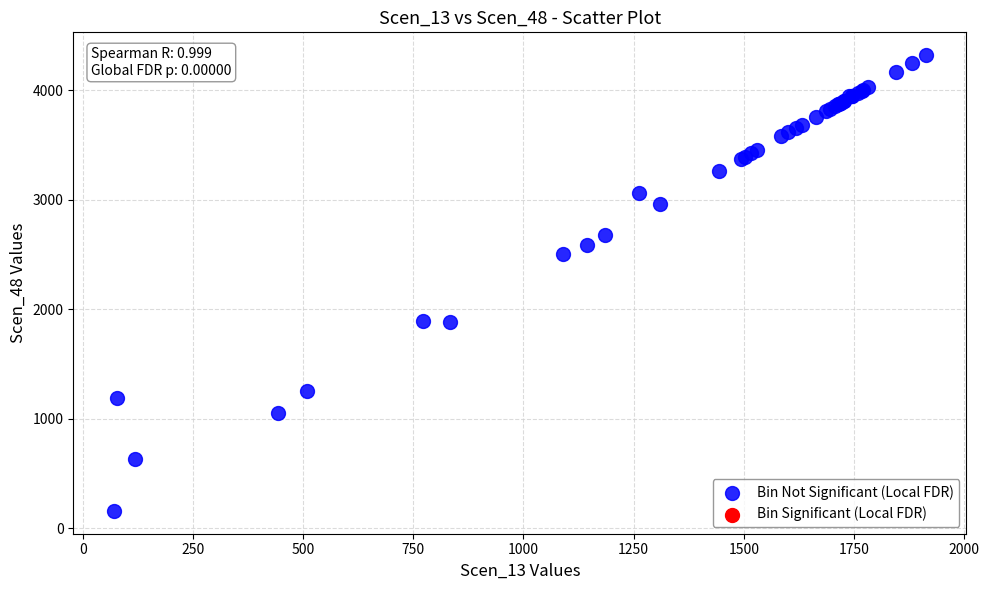

What Y value in the scatter plot is closest to 2240?

2501.4